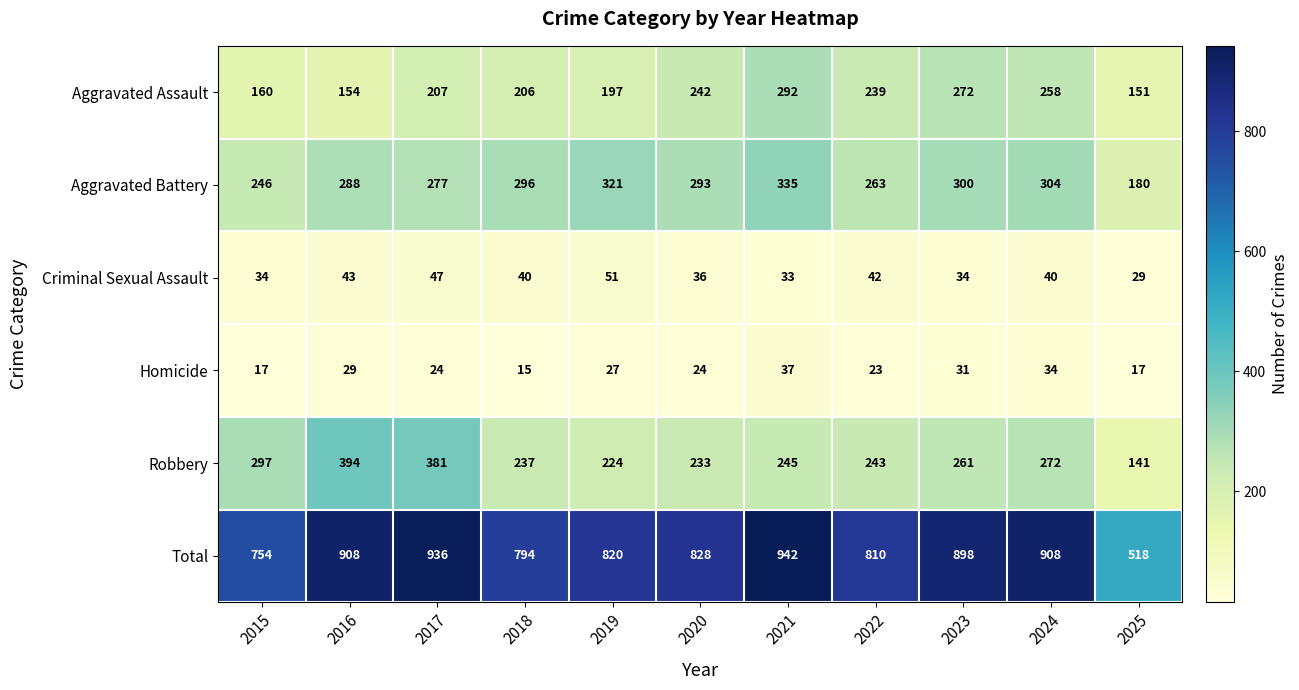

The value of Aggravated Assault at 2015 is 64. True or false?

False